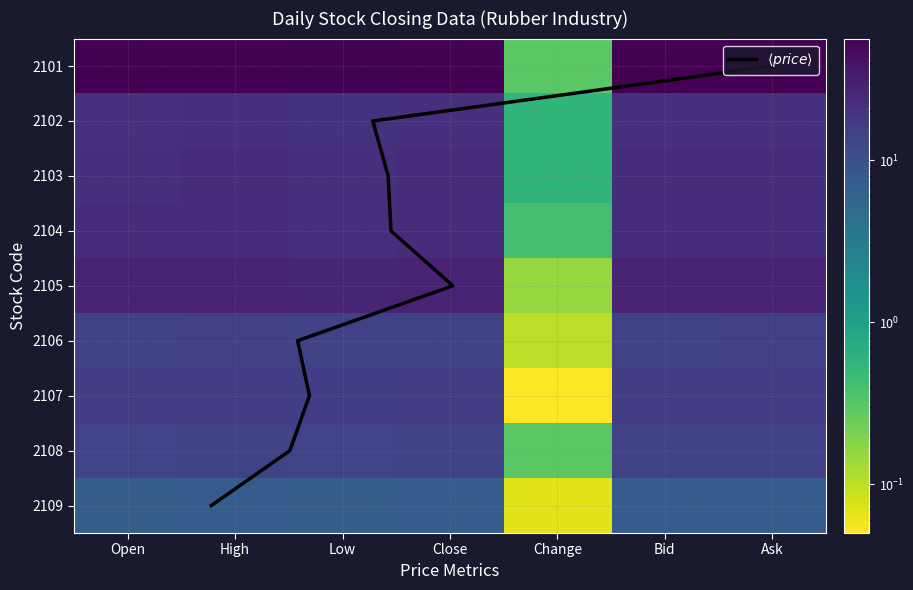

At how many categories does at least one series exceed 29?

6